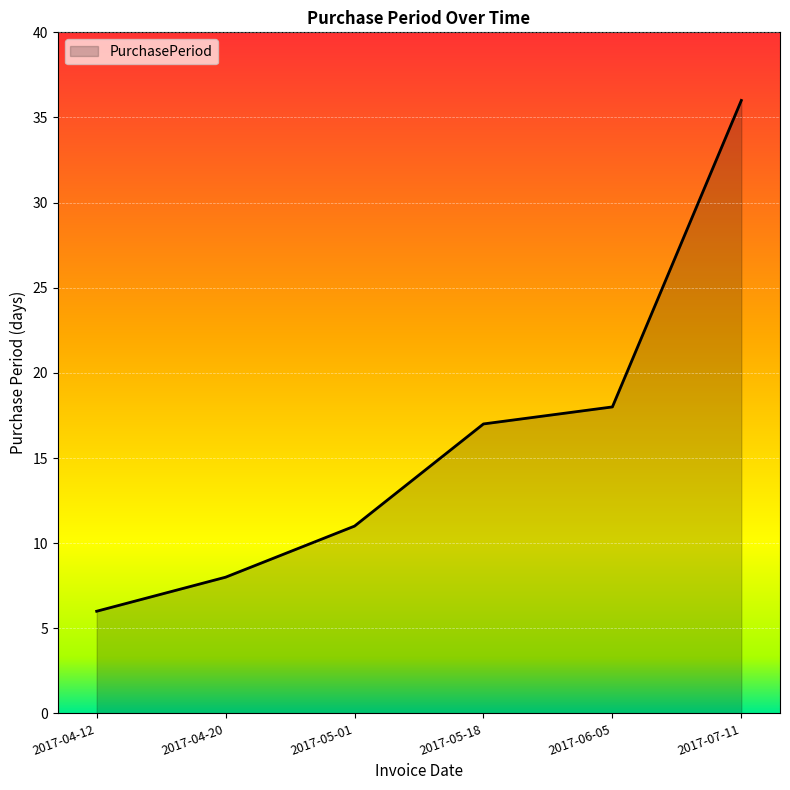

Does the chart display data point markers on the line(s)?

No